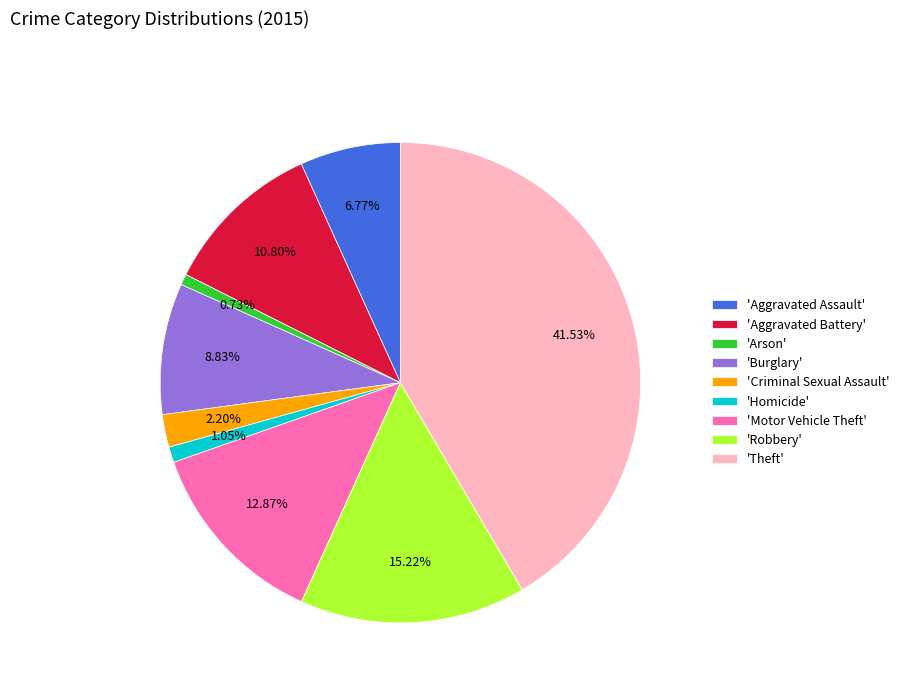

Do 'Motor Vehicle Theft' and 'Arson' together represent more than half of the pie?

No